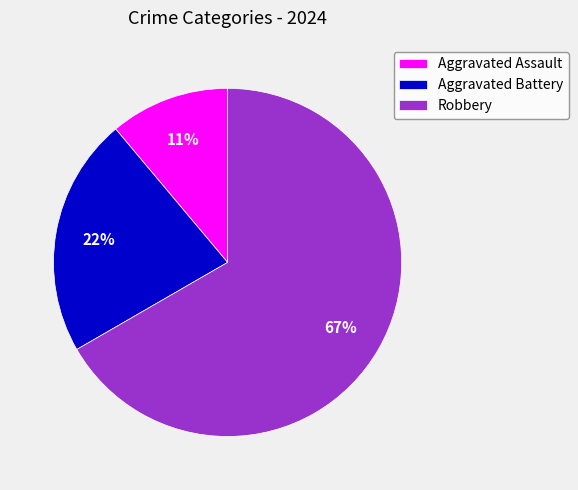

To the nearest percent, what is the average slice percentage?

33%